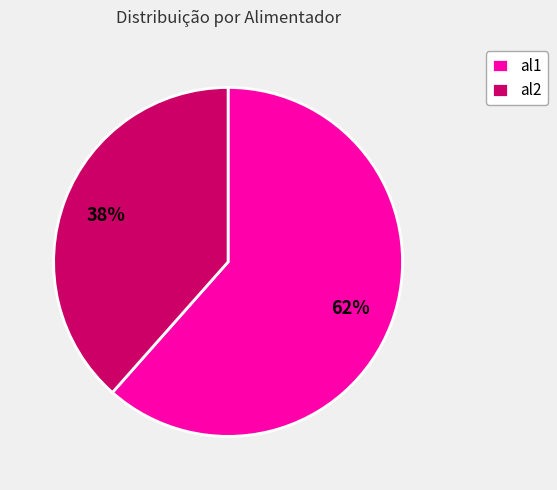

Between al2 and al1, which is larger?

al1